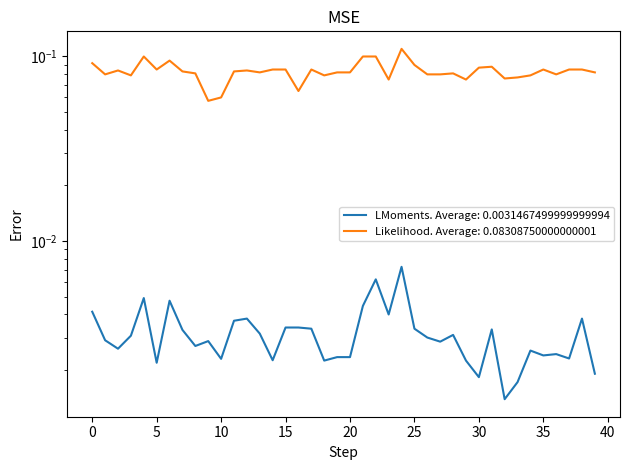

How many interior local peaks (higher than both neighbors) does the data have?

11